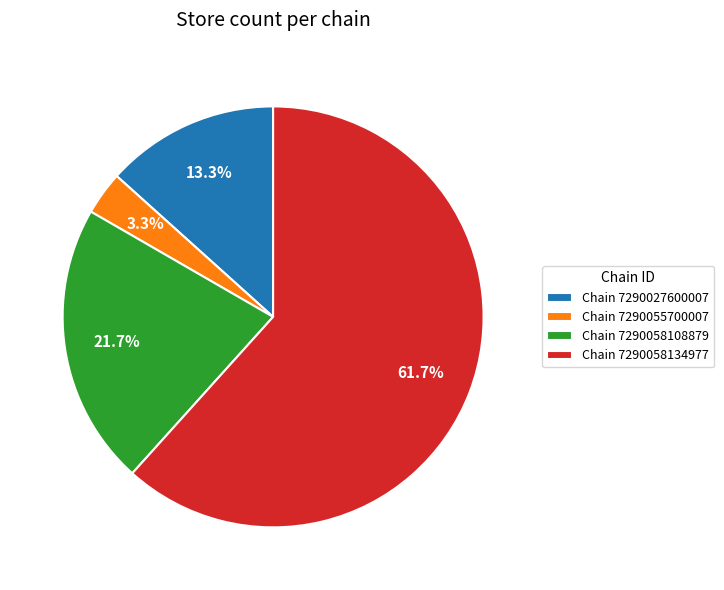

What is the smallest slice in the pie chart?

Chain 7290055700007